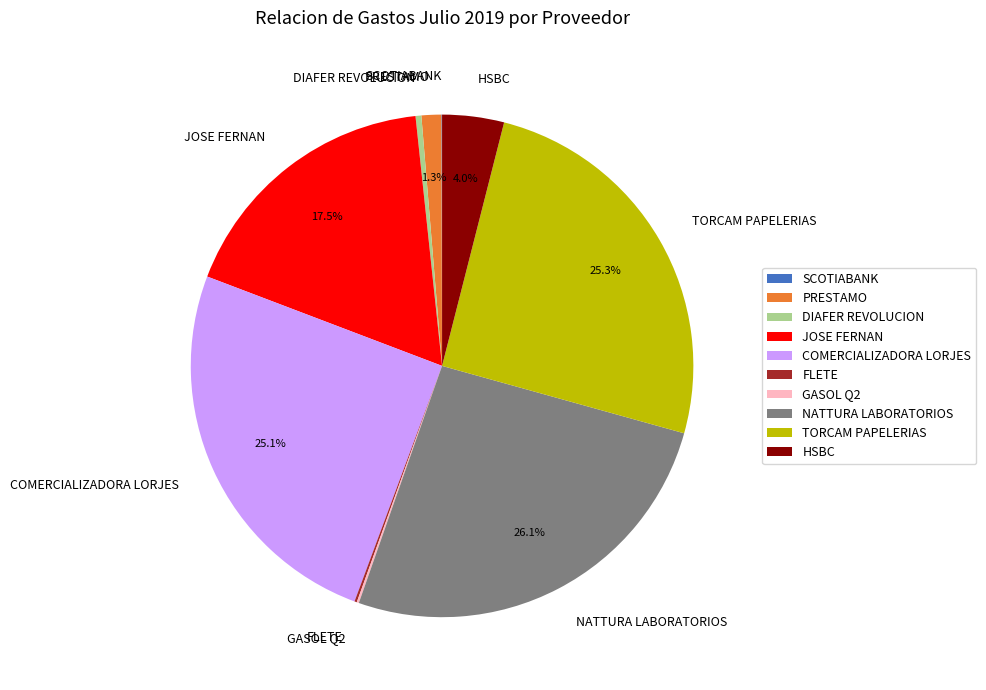

To the nearest percent, what is the difference between the DIAFER REVOLUCION and COMERCIALIZADORA LORJES slice percentages?

25%